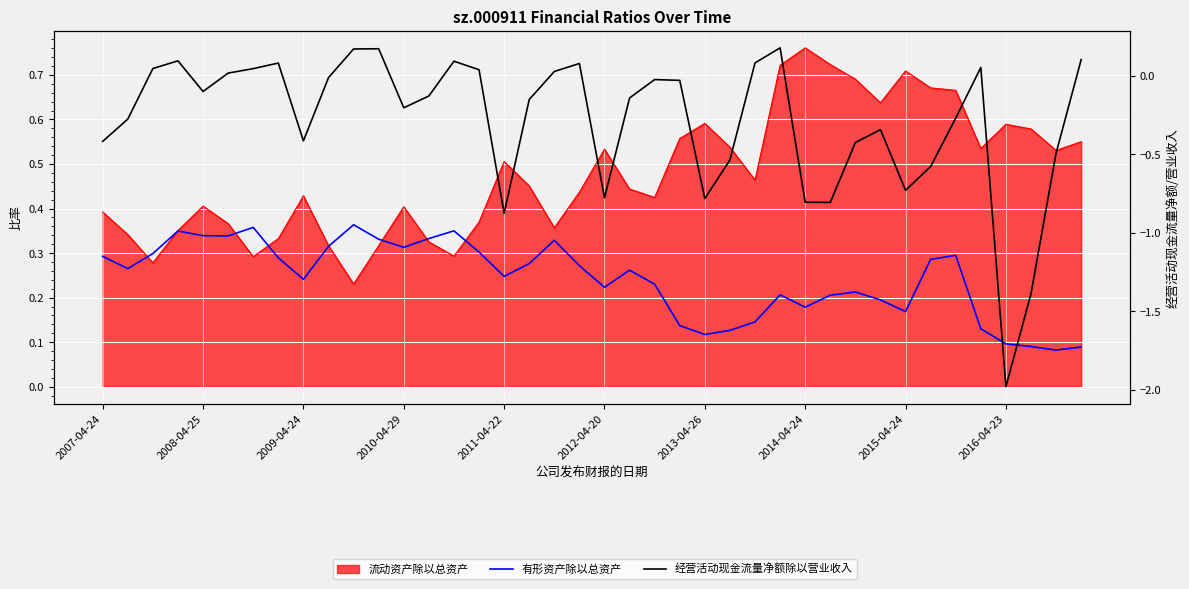

How many categories are shown in the chart?

40